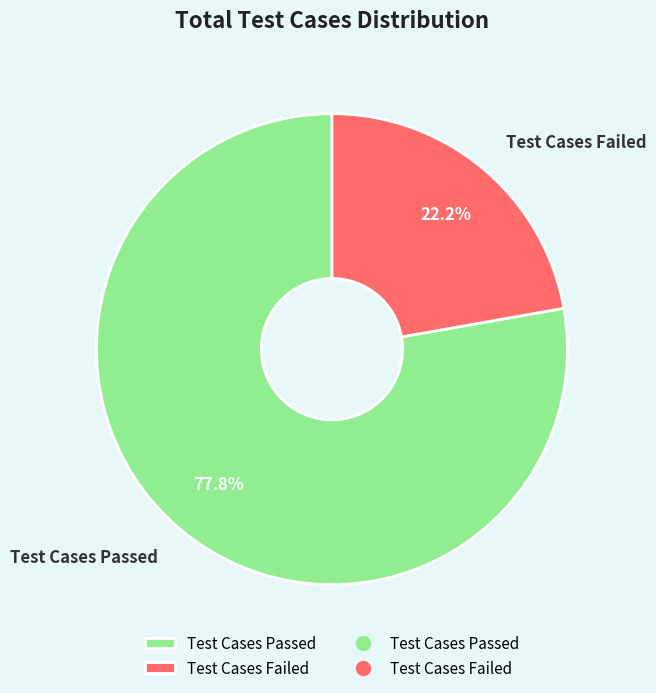

To the nearest percent, what is the difference between the largest and smallest slice percentages?

56%